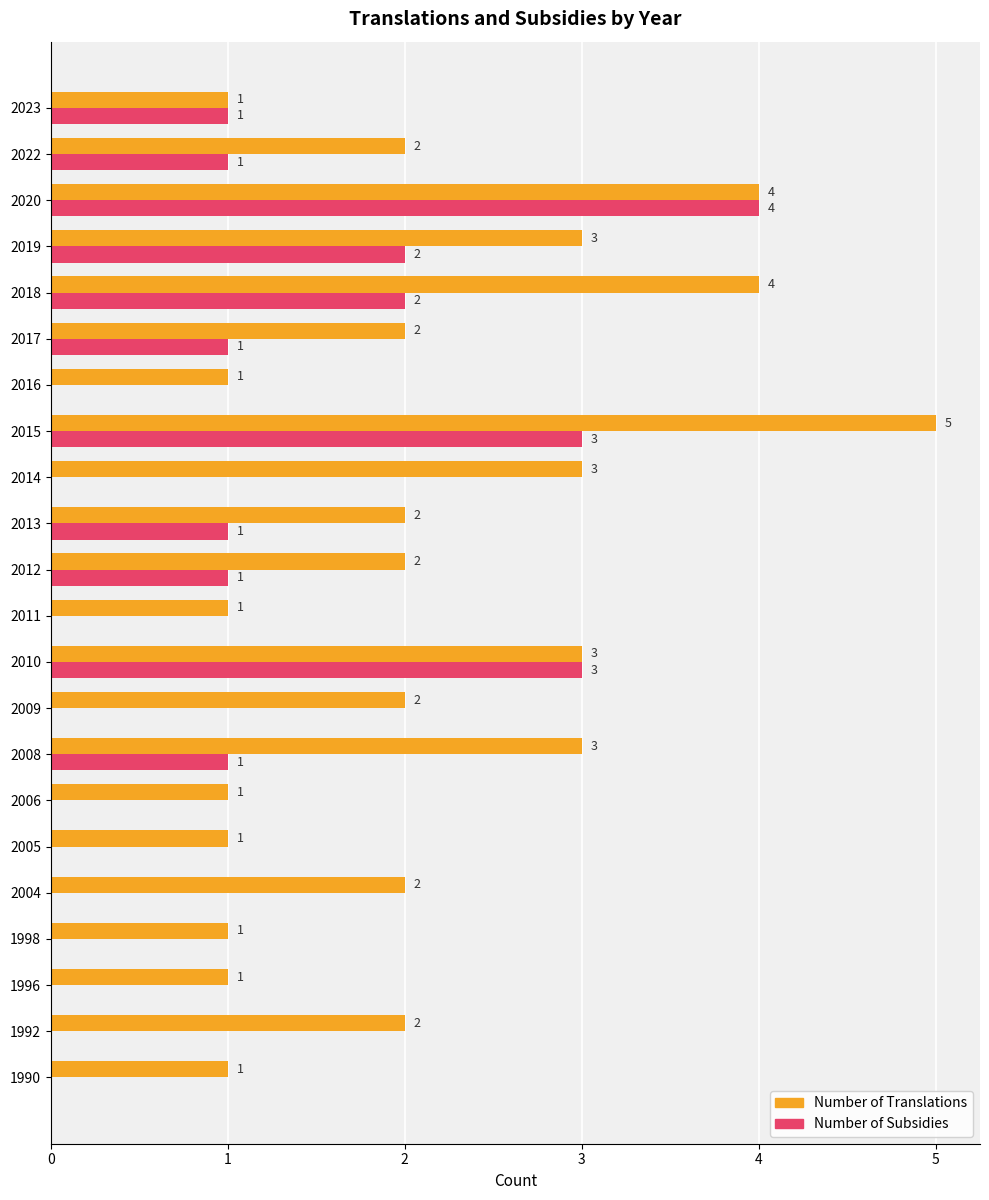

What is the maximum value shown in the chart?

5